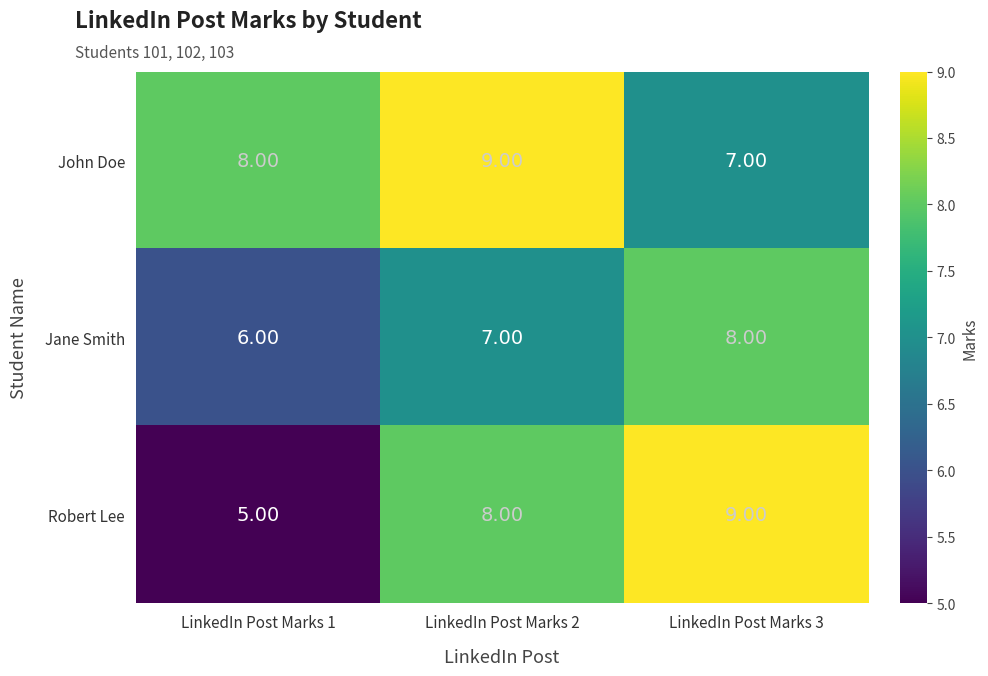

Rank the series by their average value, from lowest to highest.

Jane Smith, Robert Lee, John Doe